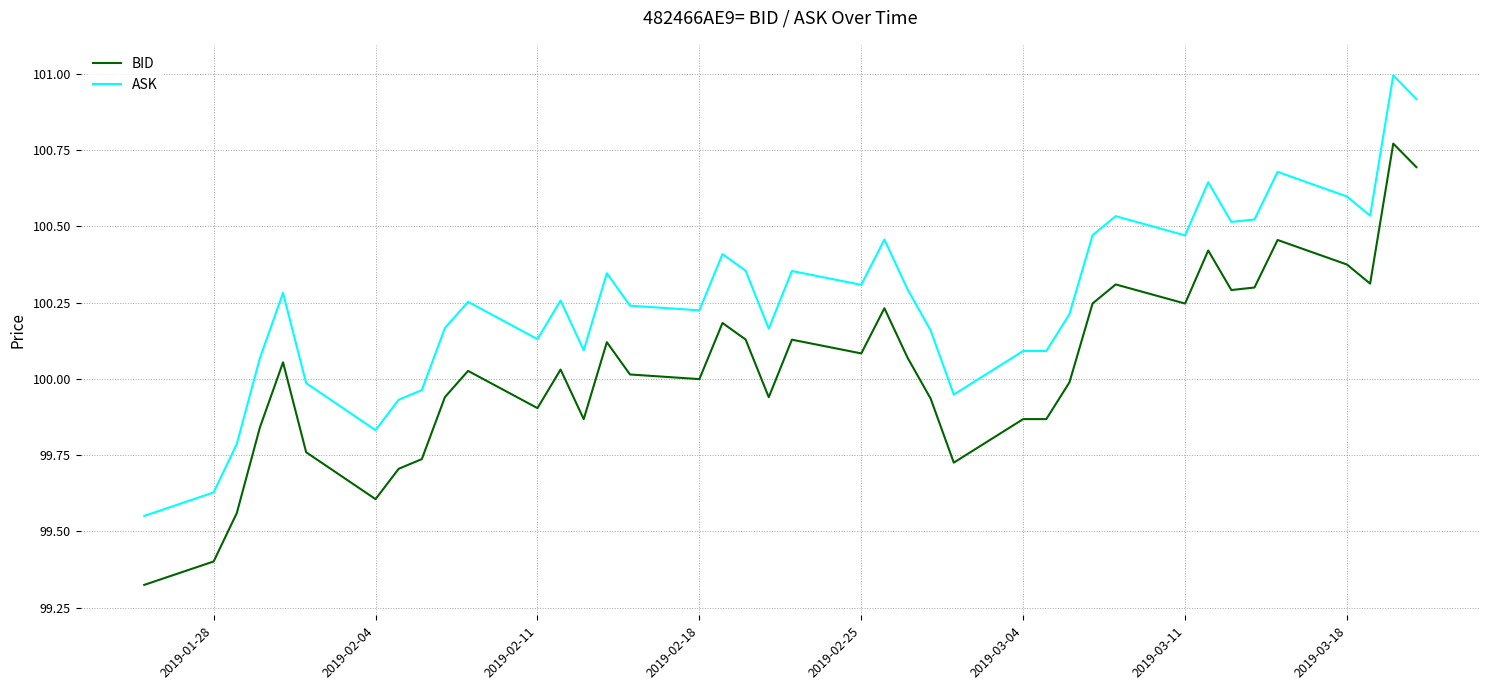

Which series has the largest range (max minus min)?

BID